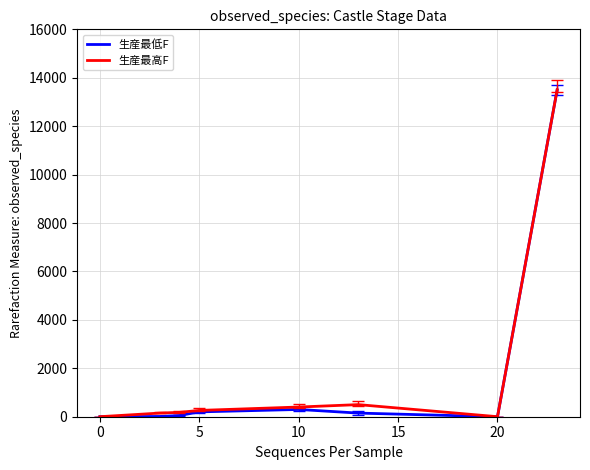

How many lines are shown in the chart?

2